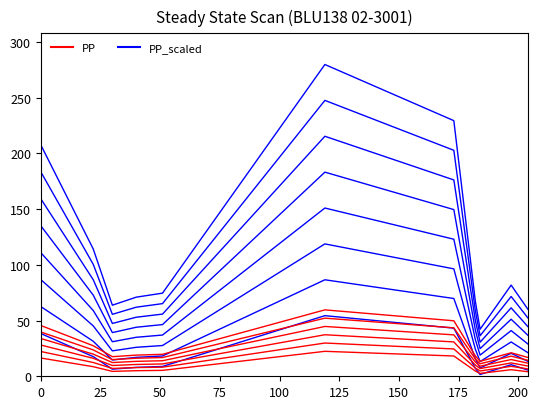

How many data points does each series have?

11